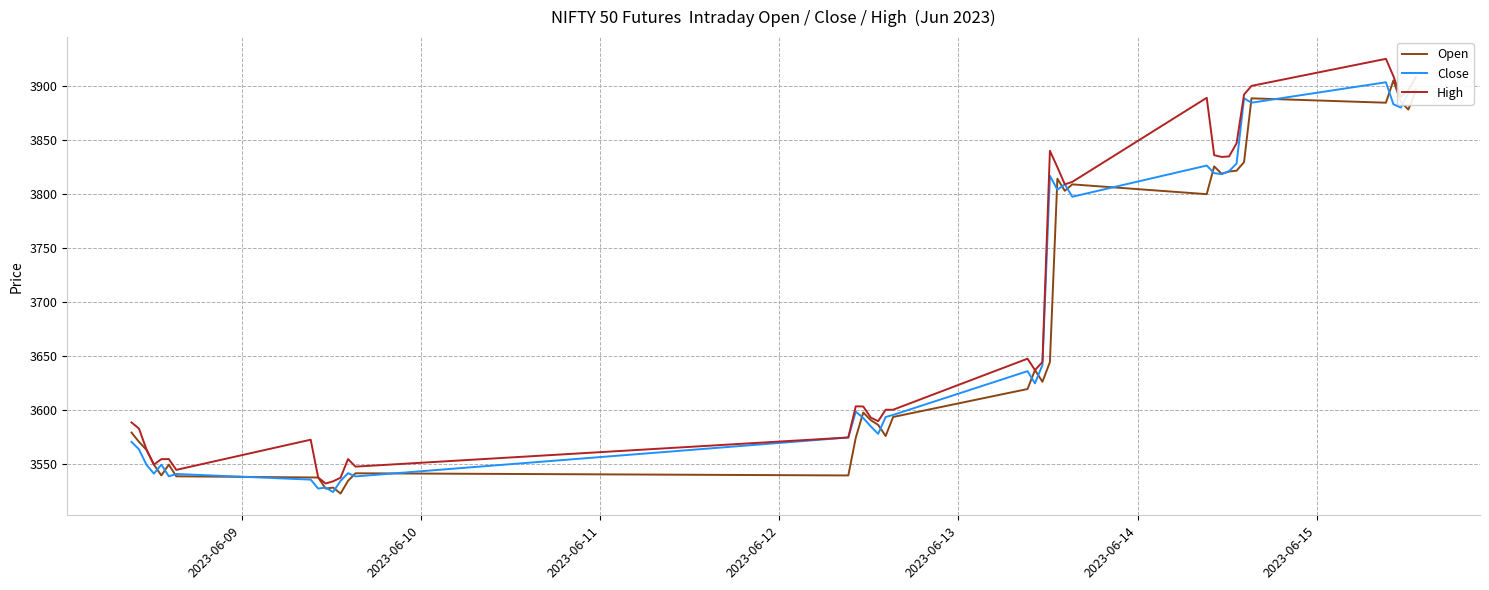

How many lines are shown in the chart?

3